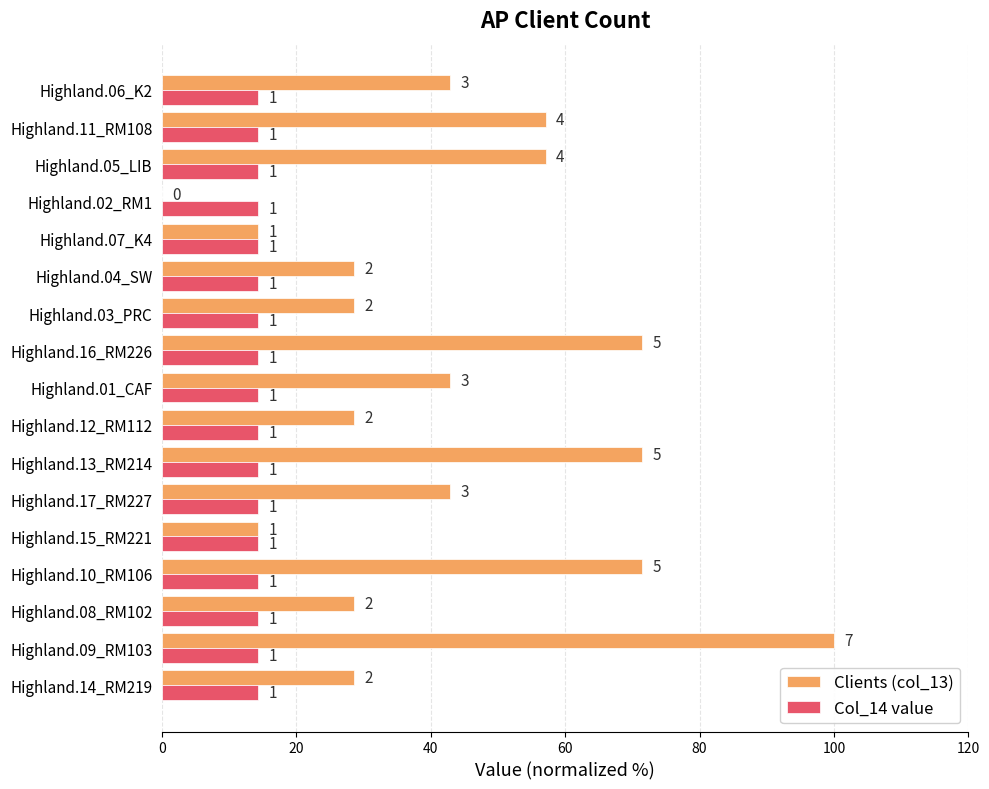

What are all the series names shown in the legend?

Clients (col_13), Col_14 value